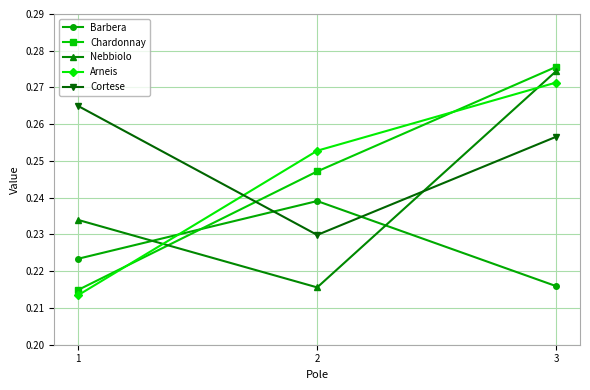

The Barbera series shows 0.3 at 1. True or false?

False